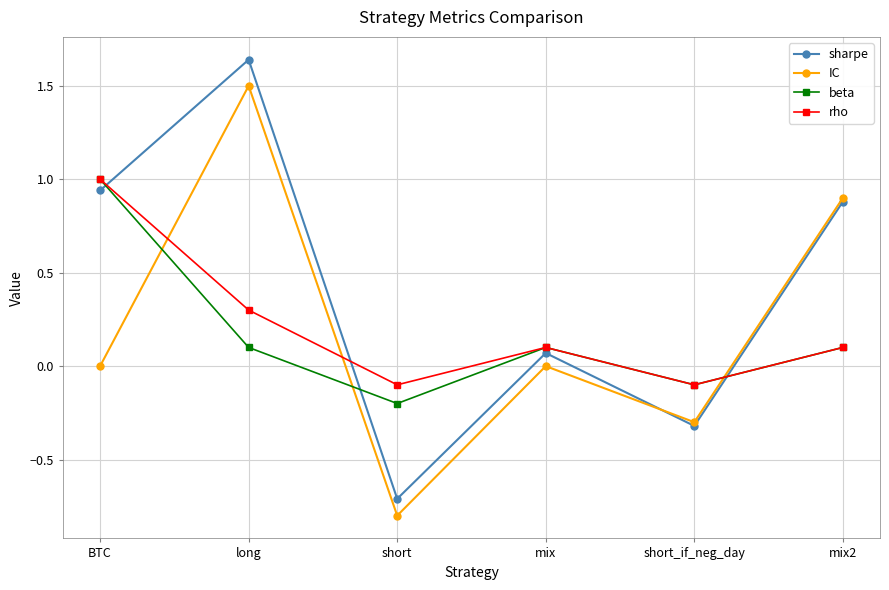

What is the label of the 2nd point from the right?

short_if_neg_day